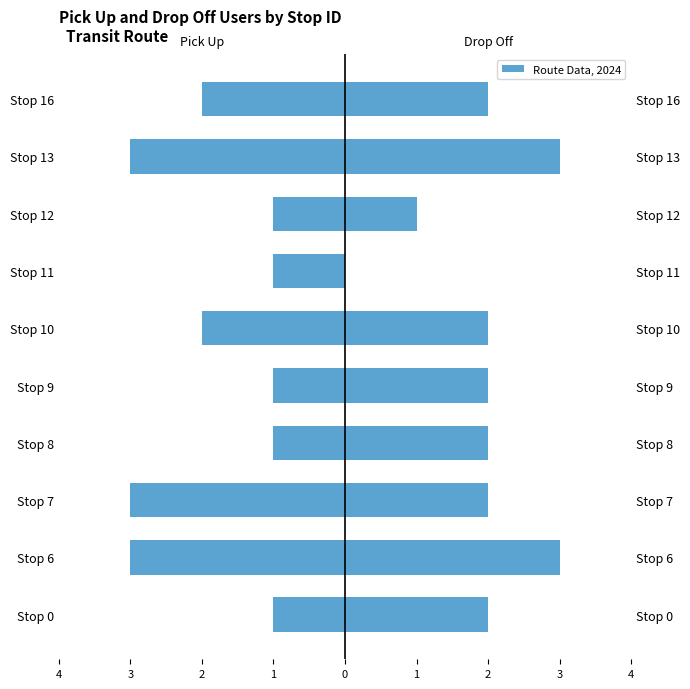

Count the drop off users values in the range 2 to 3.

8